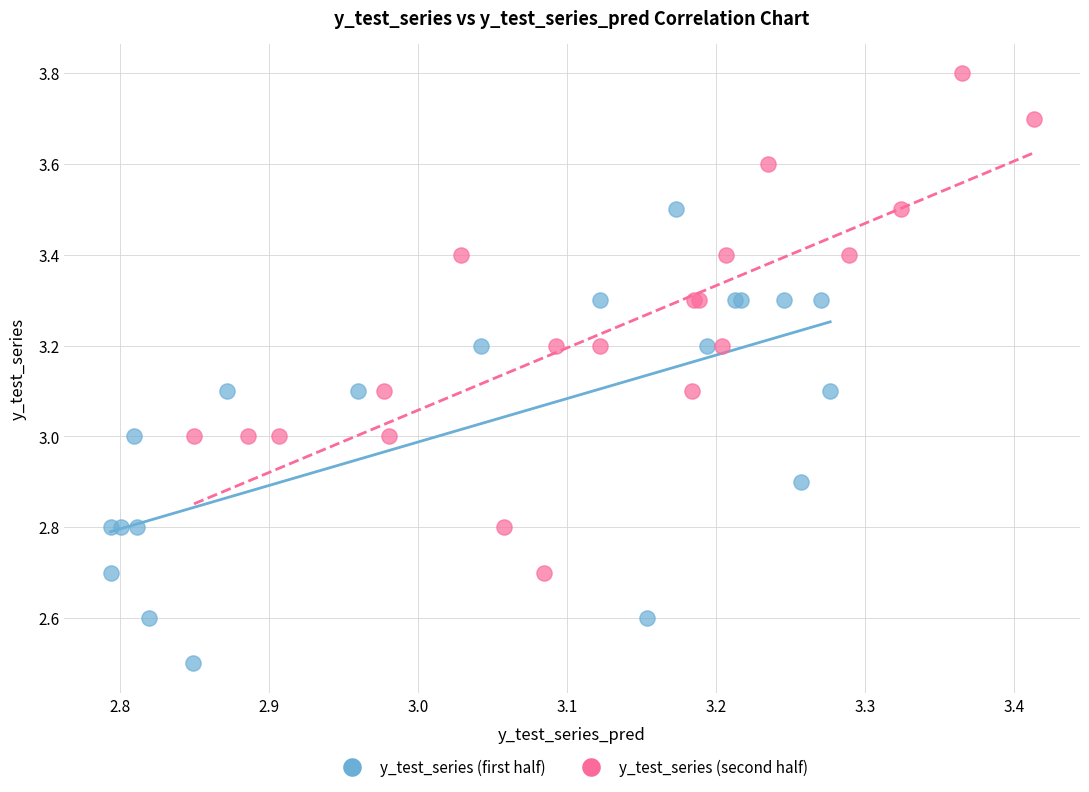

What are all the series names shown in the legend?

y_test_series (first half), y_test_series (second half)